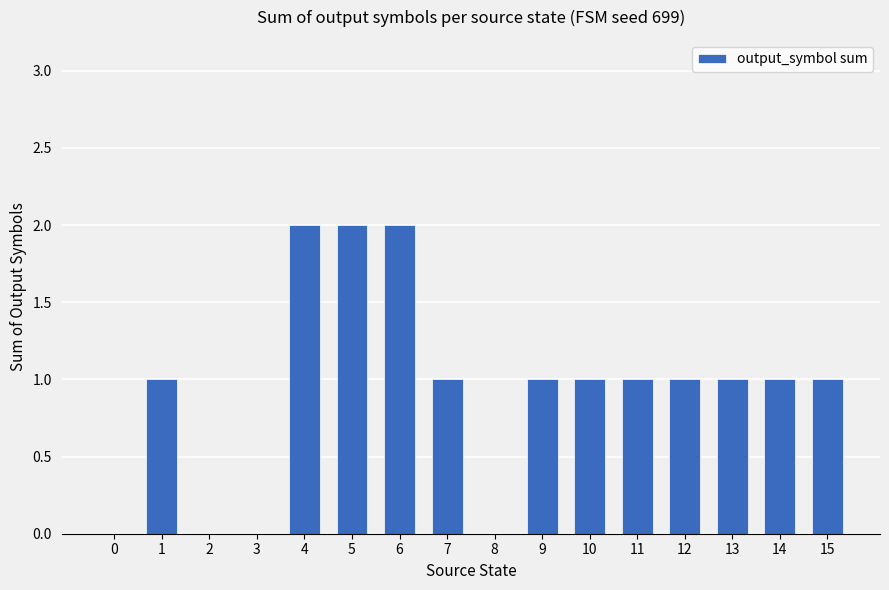

Approximately how many times larger is the value at 13 compared to 5?

0.5